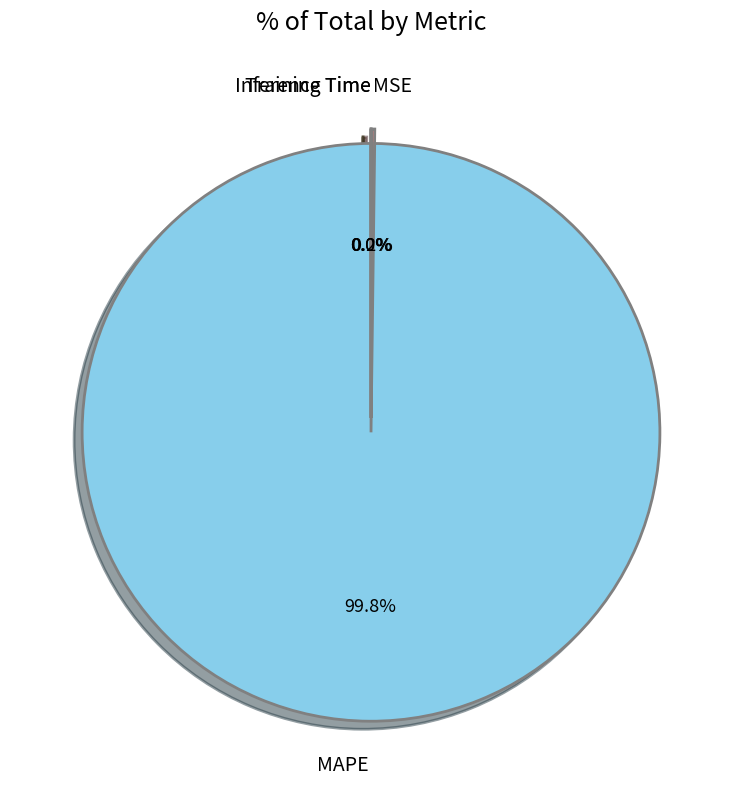

Does any single category account for the majority?

Yes